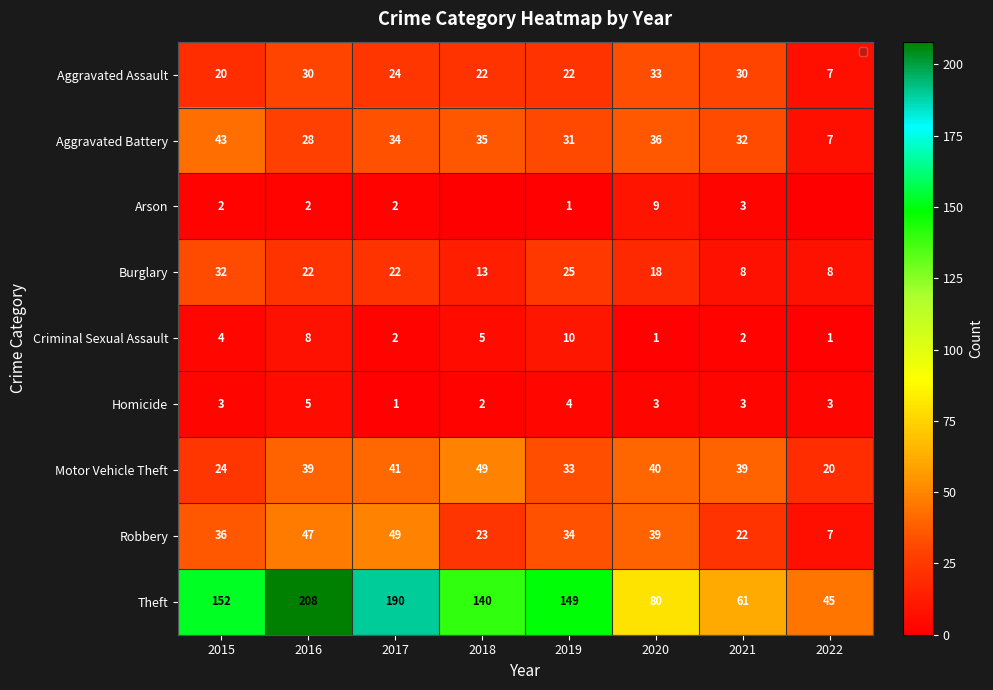

How many Homicide values are between 3 and 4?

5